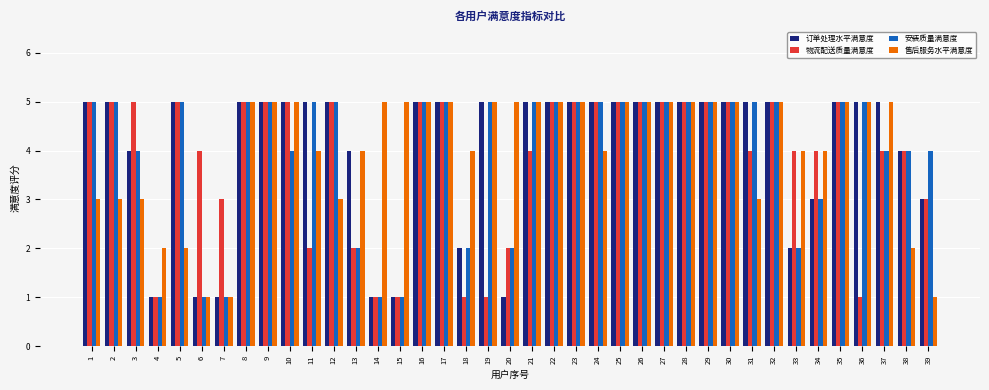

What is the smallest value displayed?

1